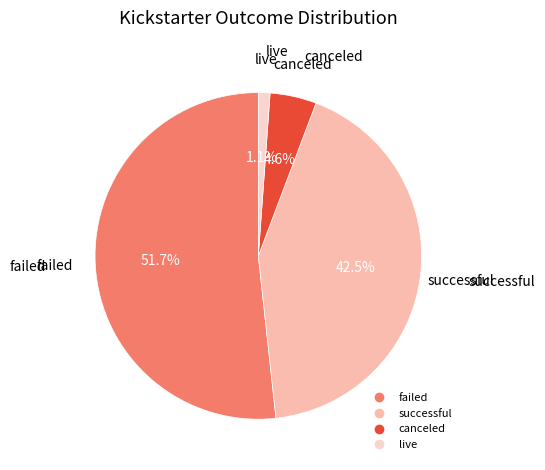

Is there any slice that represents more than half of the pie?

Yes